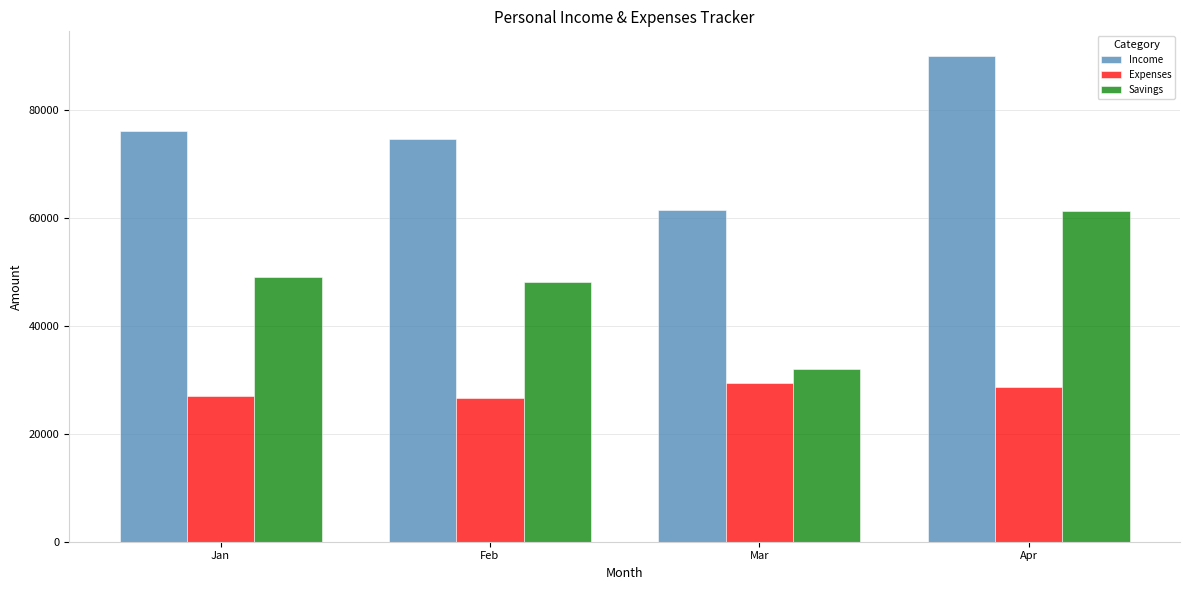

The value of Income at Mar is 61400. True or false?

True